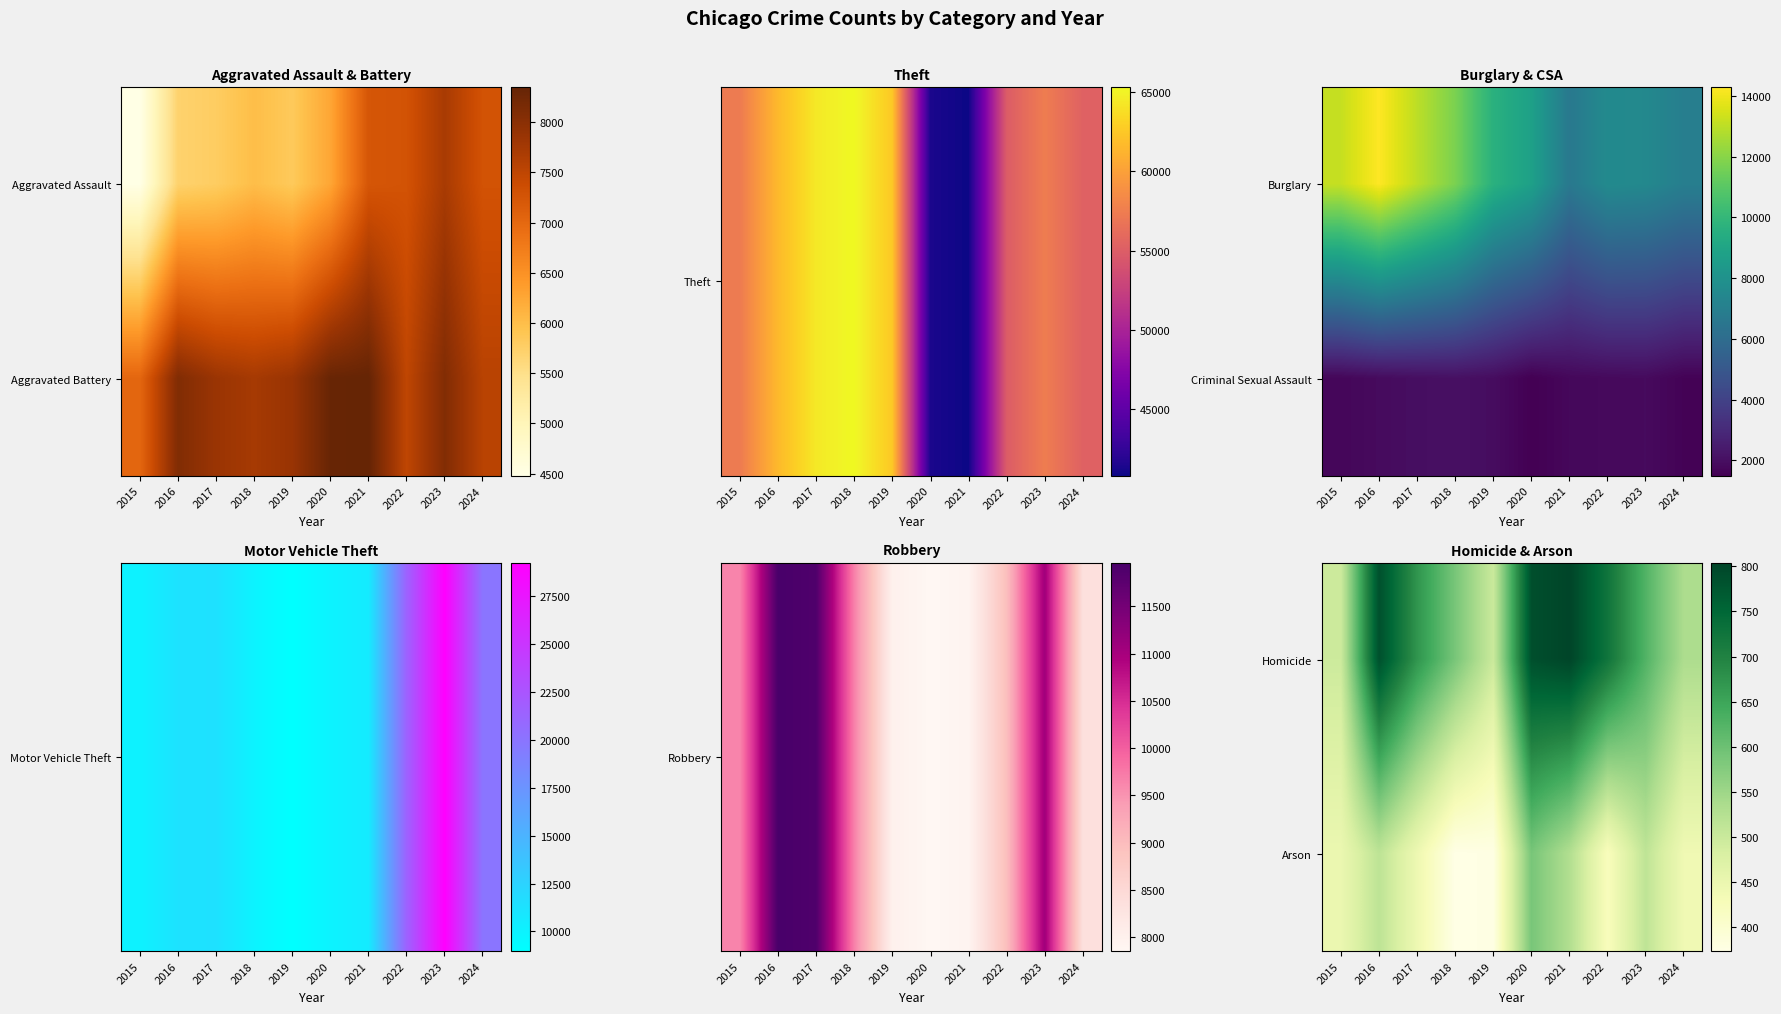

Is the value of Homicide at 2024 greater than the value of Arson at 2022?

Yes